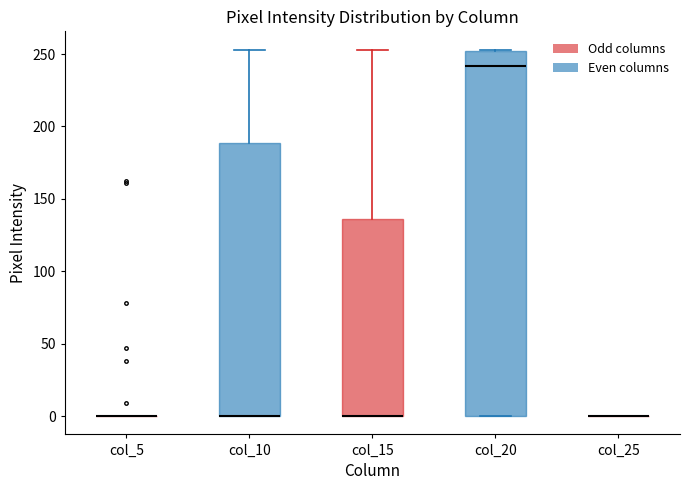

Reading left to right, transcribe this box plot: for each box, give where its median line is, the range the box spans, and where its two whiskers end, as read against the y-axis. The values are not printed on the chart, so give them approximately, as read against the axis.

col_5: box collapsed to a line at 0, whiskers 0 to 0
col_10: median 0 (drawn on the box's lower edge), box 0 to 190, whiskers 0 to 255
col_15: median 0 (drawn on the box's lower edge), box 0 to 135, whiskers 0 to 255
col_20: median 240, box 0 to 250, whiskers 0 to 255
col_25: box collapsed to a line at 0, whiskers 0 to 0